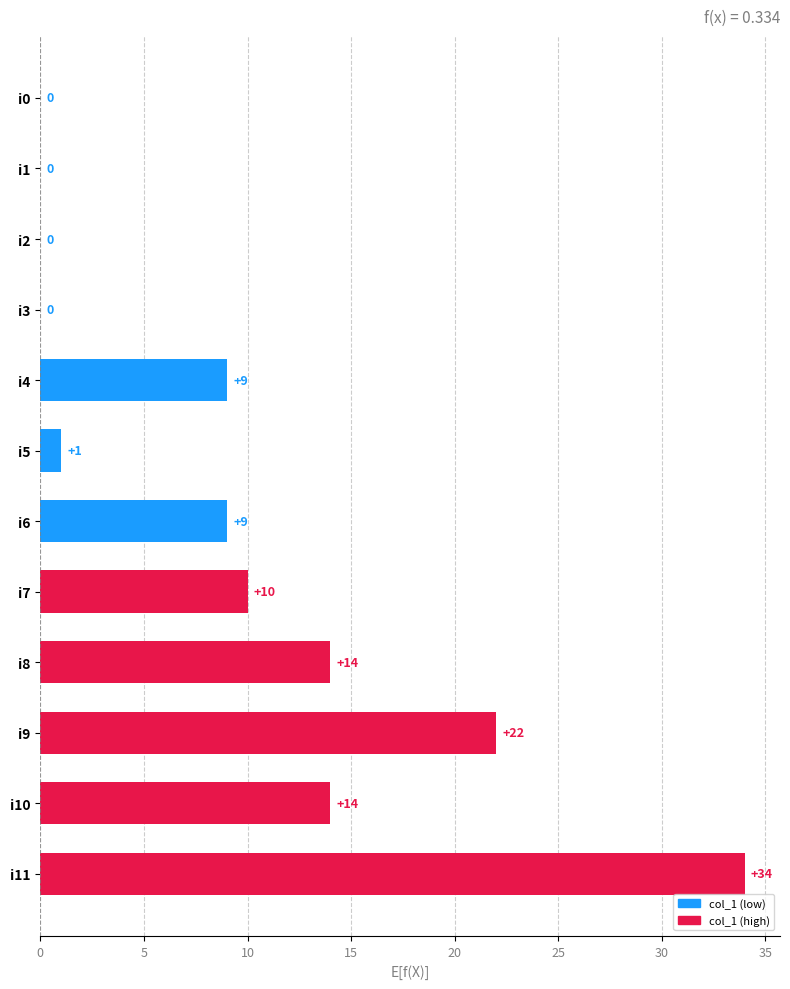

The value at i1 is 22. True or false?

False